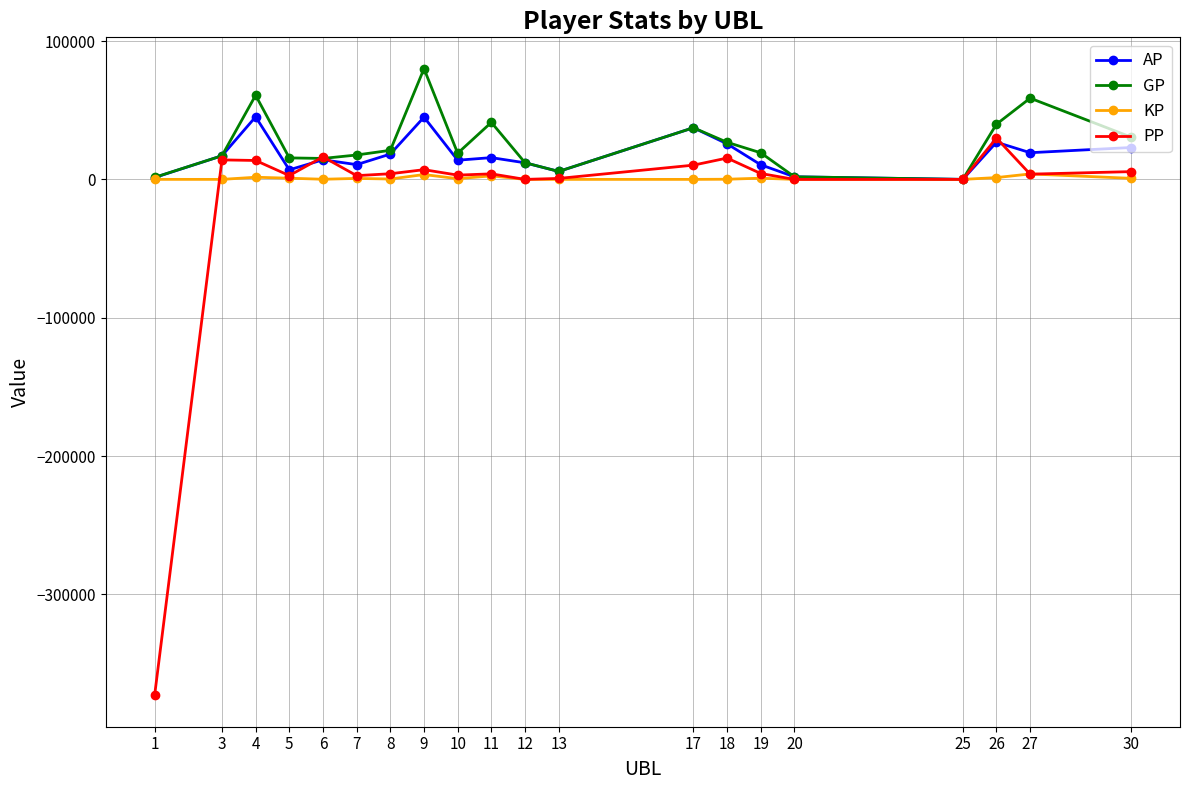

True or false: KP has more than 0 interior local peaks.

True